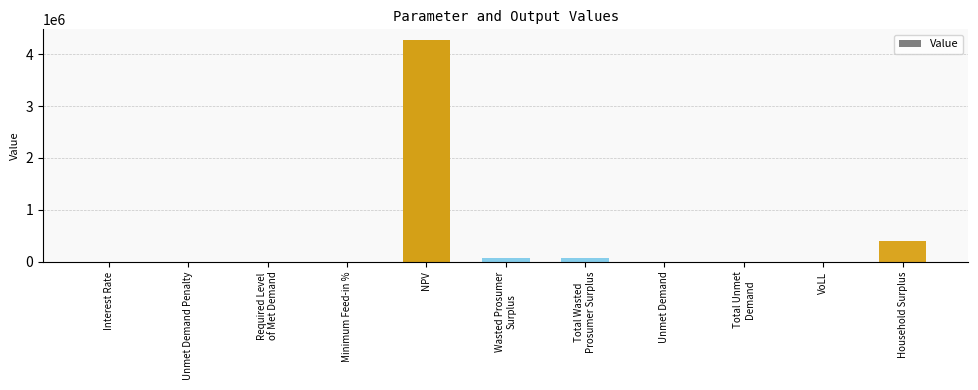

Where is the data nearest to the value 2132906?

Household Surplus